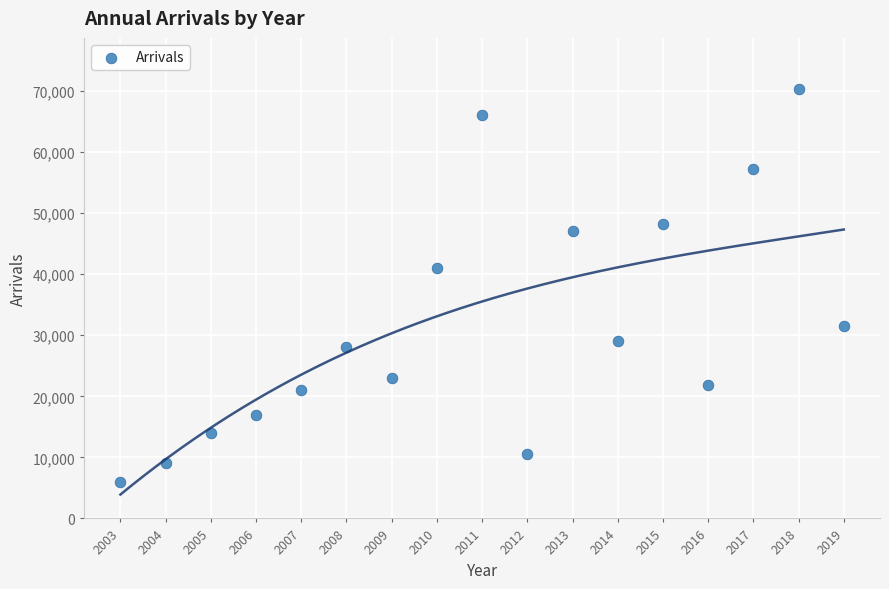

What Y value in the scatter plot is closest to 38137?

41000